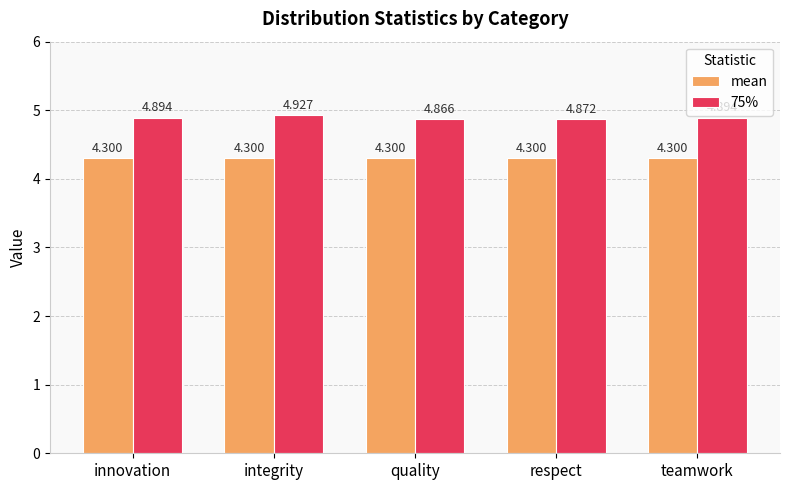

What are all the series names shown in the legend?

mean, 75%